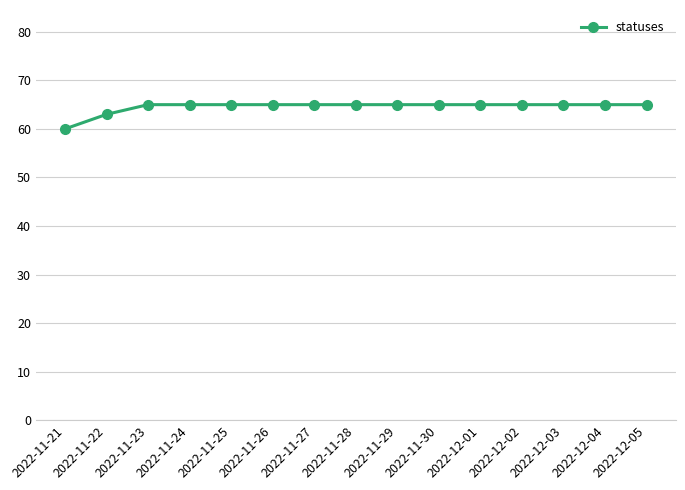

At which label is the value closest to 62?

2022-11-22